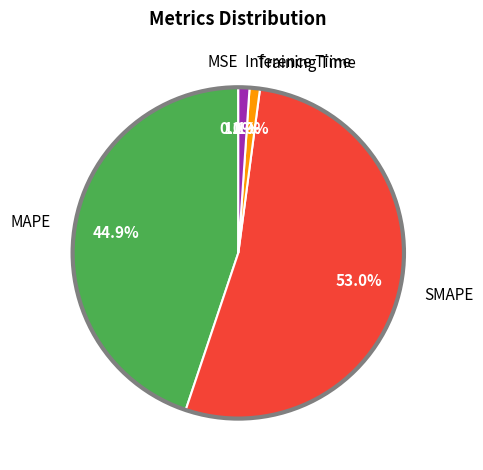

What is the majority slice?

SMAPE